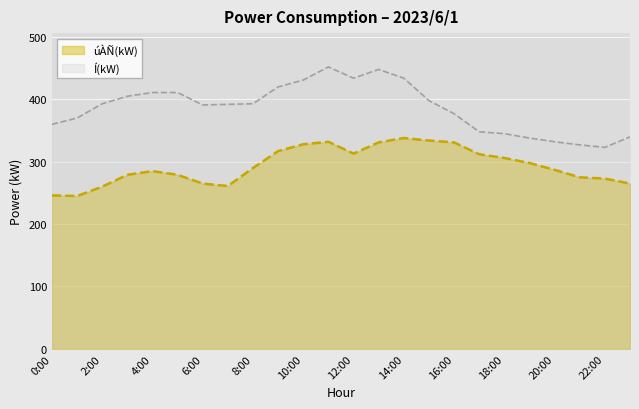

What is the average value of the Í(kW) series?

386